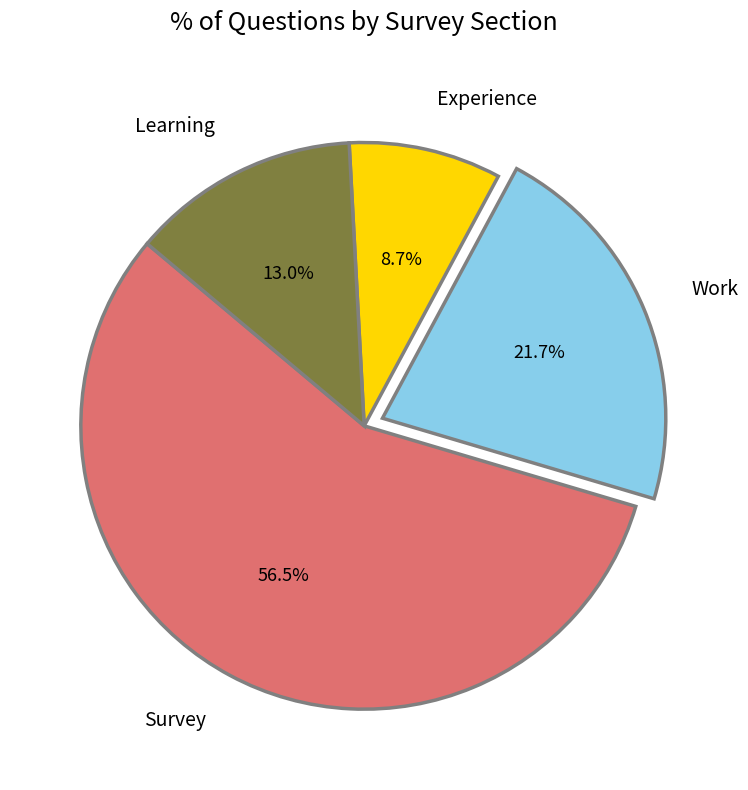

Rank the categories by value from highest to lowest.

Survey, Work, Learning, Experience